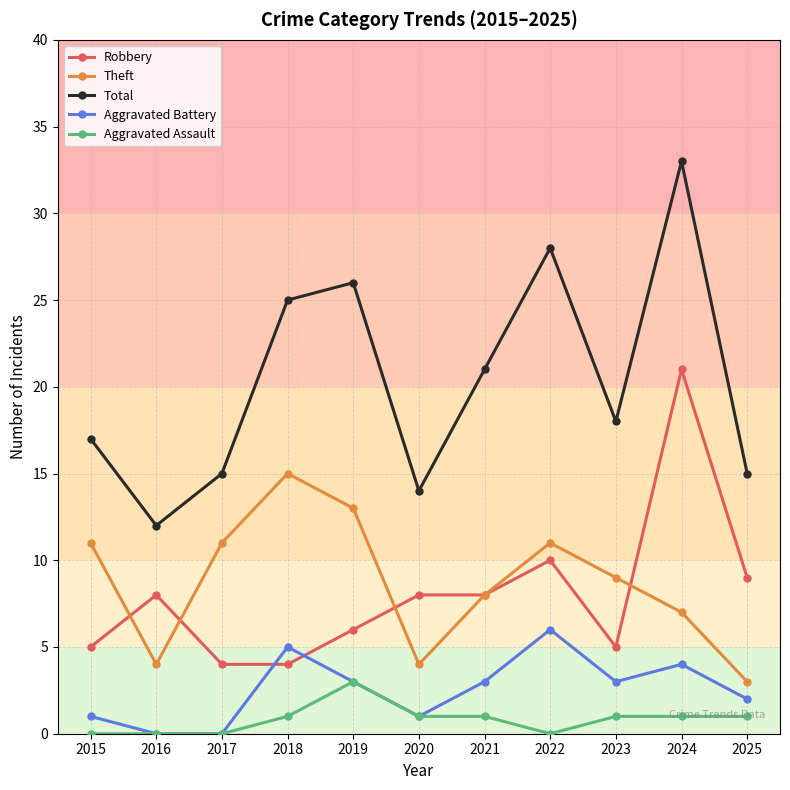

Is the value of Total at 2016 greater than the value of Robbery at 2021?

Yes